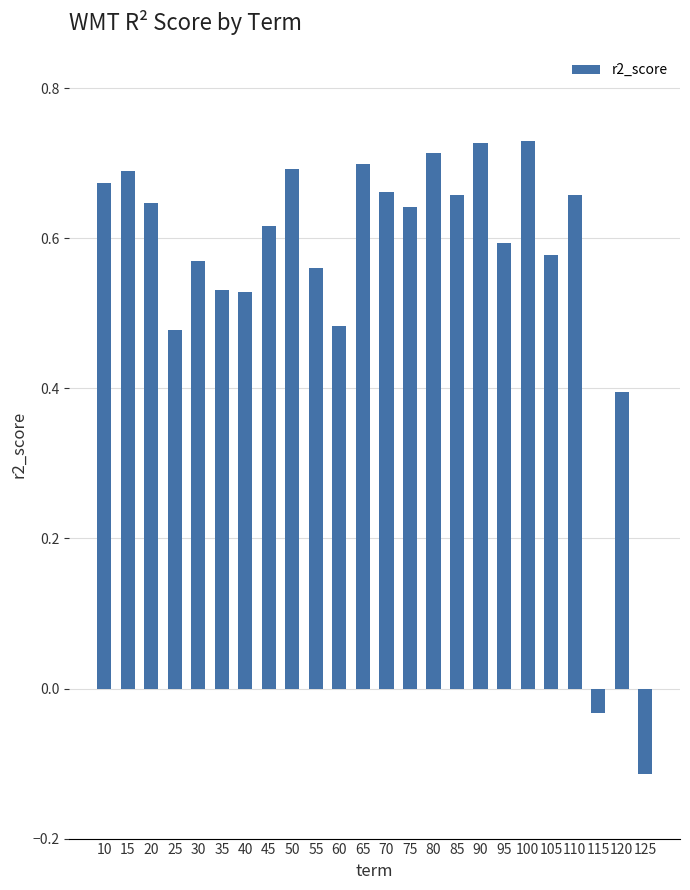

What is the difference between the maximum and minimum values?

0.8